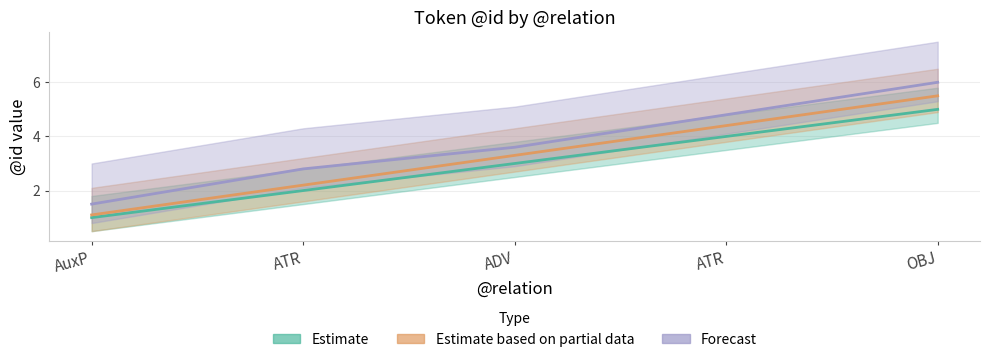

How many series are shown in this chart?

3